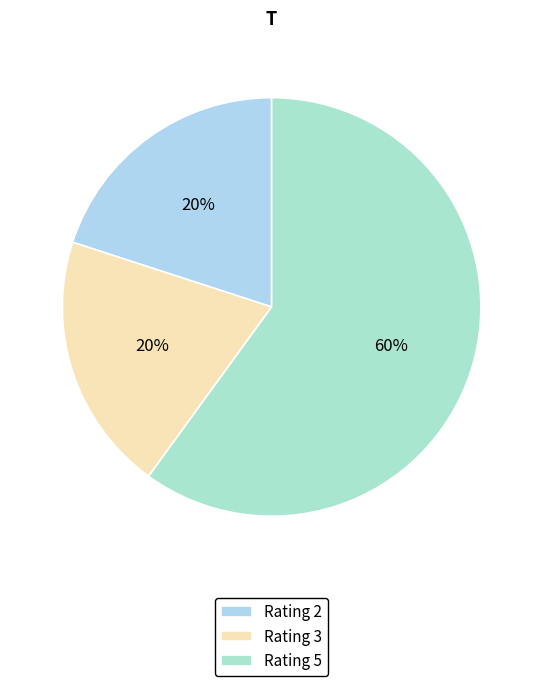

How many segments does this pie chart have?

3